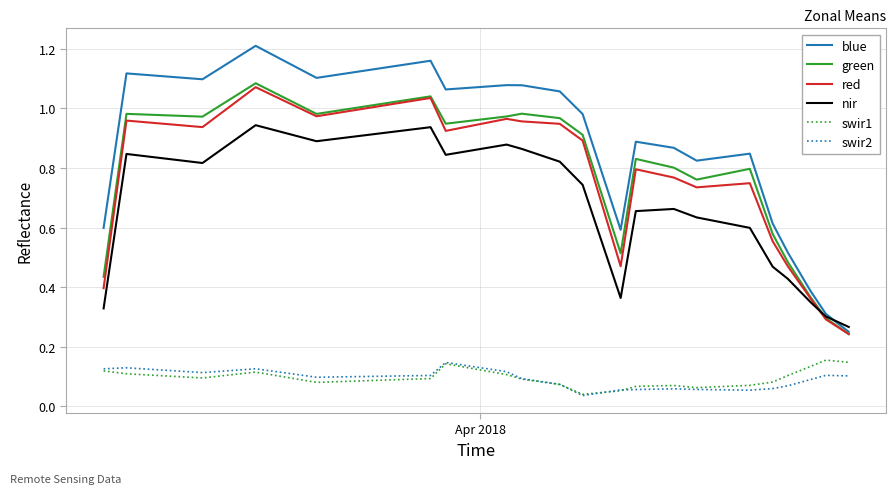

True or false: swir2 and nir intersect in this chart.

False